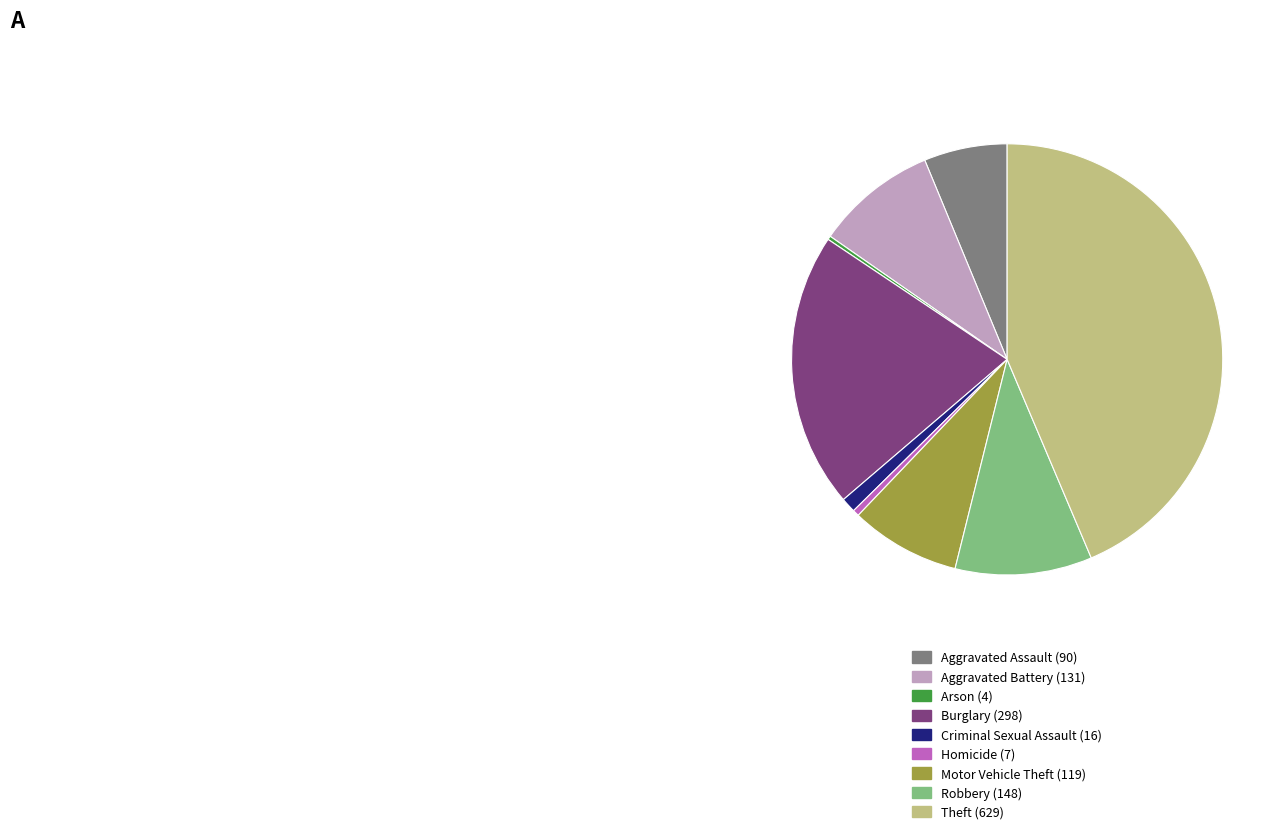

What is the largest slice in the pie chart?

Theft